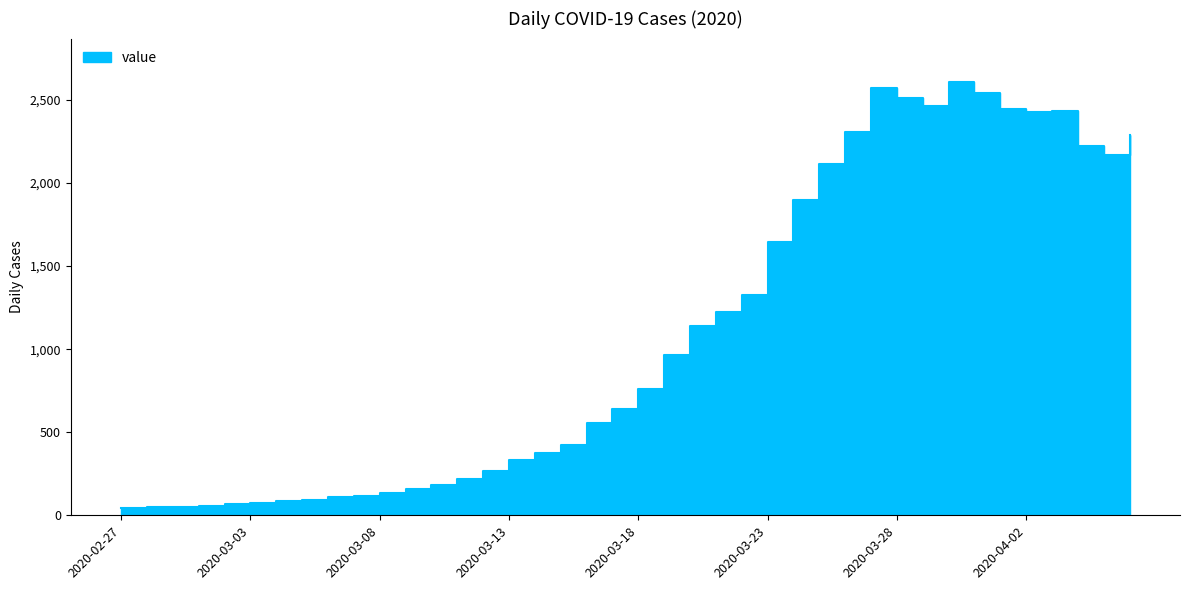

What is the minimum value shown in the chart?

44